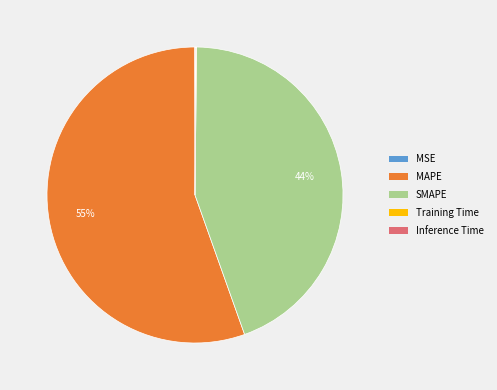

Does any single category account for the majority?

Yes